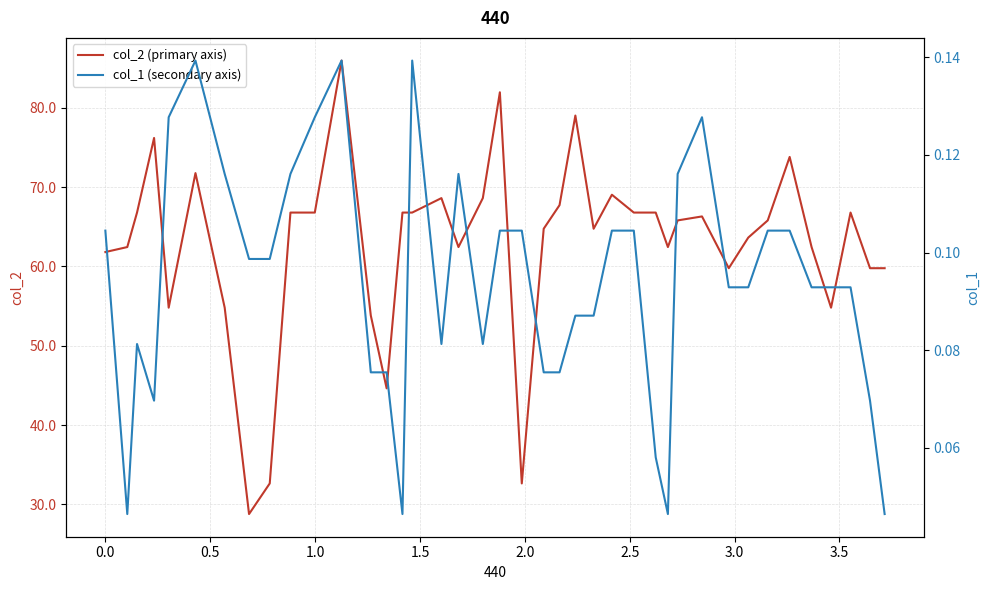

True or false: col_1 (secondary axis) and col_2 (primary axis) cross at least once.

False